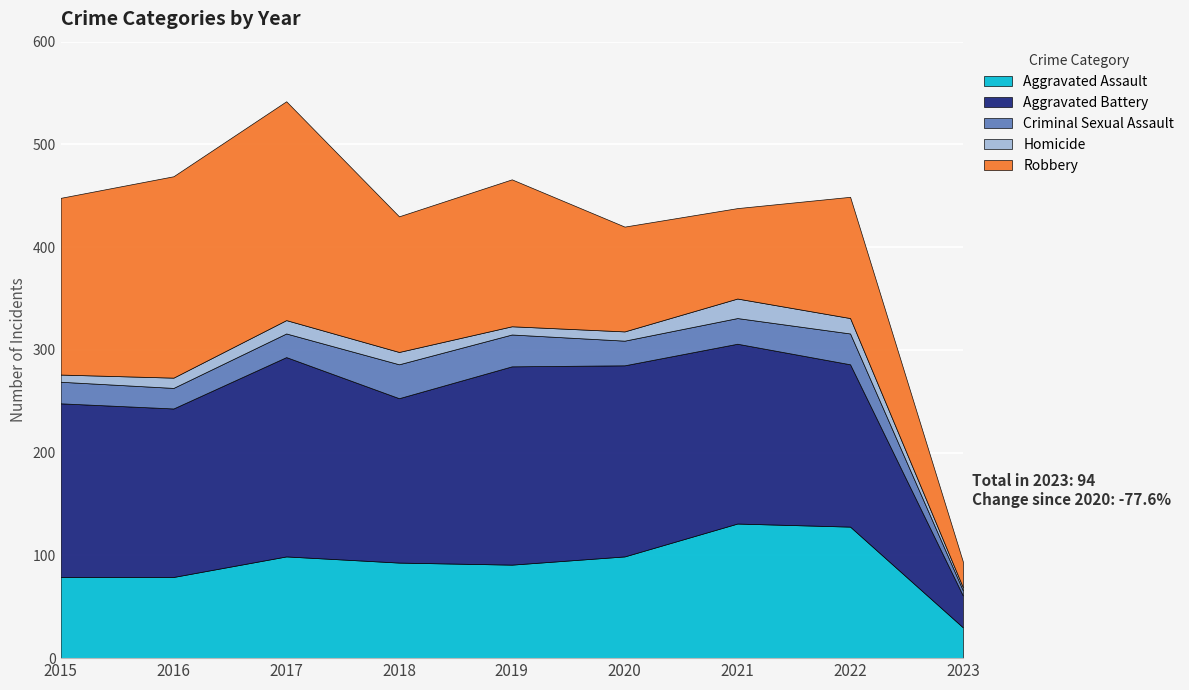

Where do Aggravated Battery and Robbery first cross each other?

2017 and 2018